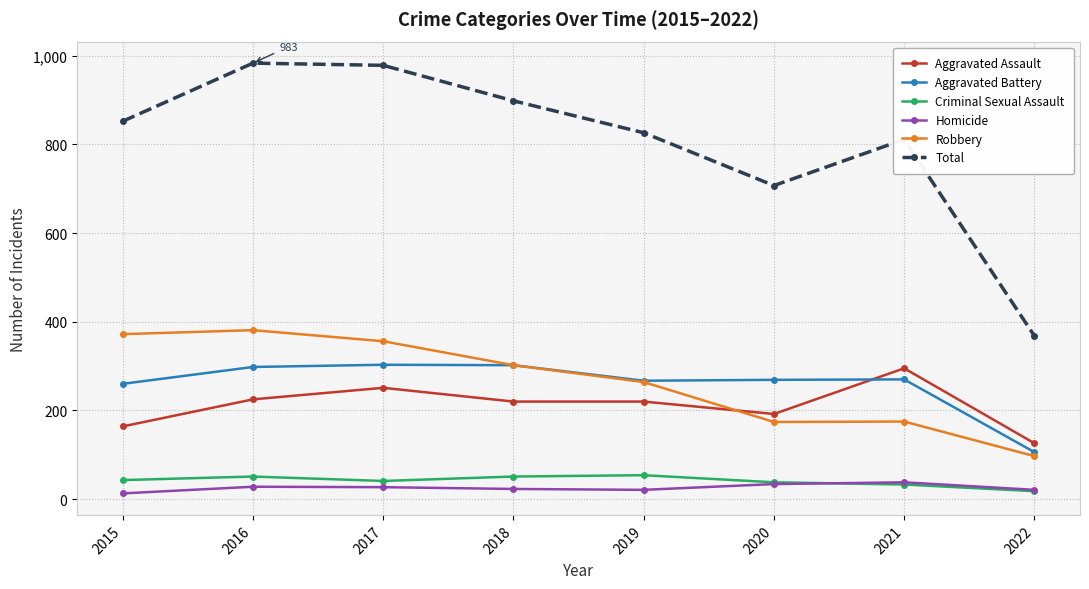

What is the highest value of the Aggravated Battery series?

303